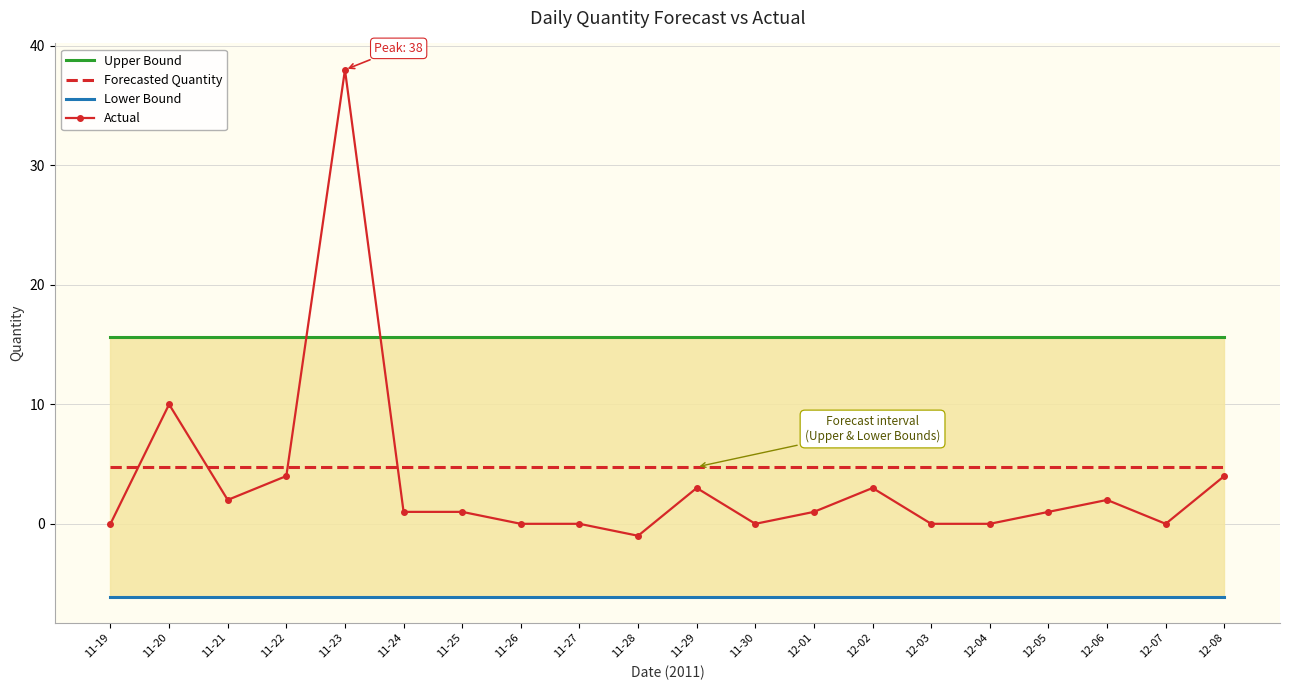

Reading left to right, extract all data points from this chart.

Upper Bound: 11-19=15.6	11-20=15.6	11-21=15.6	11-22=15.6	11-23=15.6	11-24=15.6	11-25=15.6	11-26=15.6	11-27=15.6	11-28=15.6	11-29=15.6	11-30=15.6	12-01=15.6	12-02=15.6	12-03=15.6	12-04=15.6	12-05=15.6	12-06=15.6	12-07=15.6	12-08=15.6
Forecasted Quantity: 11-19=4.8	11-20=4.8	11-21=4.8	11-22=4.8	11-23=4.8	11-24=4.8	11-25=4.8	11-26=4.8	11-27=4.8	11-28=4.8	11-29=4.8	11-30=4.8	12-01=4.8	12-02=4.8	12-03=4.8	12-04=4.8	12-05=4.8	12-06=4.8	12-07=4.8	12-08=4.8
Lower Bound: 11-19=-6.1	11-20=-6.1	11-21=-6.1	11-22=-6.1	11-23=-6.1	11-24=-6.1	11-25=-6.1	11-26=-6.1	11-27=-6.1	11-28=-6.1	11-29=-6.1	11-30=-6.1	12-01=-6.1	12-02=-6.1	12-03=-6.1	12-04=-6.1	12-05=-6.1	12-06=-6.1	12-07=-6.1	12-08=-6.1
Actual: 11-19=0.0	11-20=10.0	11-21=2.0	11-22=4.0	11-23=38.0	11-24=1.0	11-25=1.0	11-26=0.0	11-27=0.0	11-28=-1.0	11-29=3.0	11-30=0.0	12-01=1.0	12-02=3.0	12-03=0.0	12-04=0.0	12-05=1.0	12-06=2.0	12-07=0.0	12-08=4.0